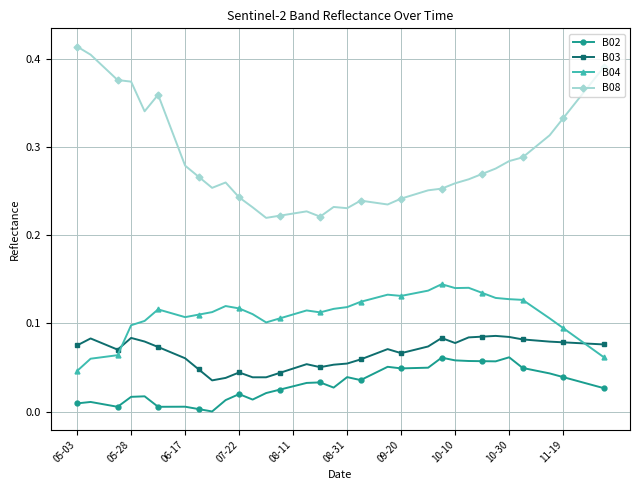

Which series has the largest total across all categories?

B08